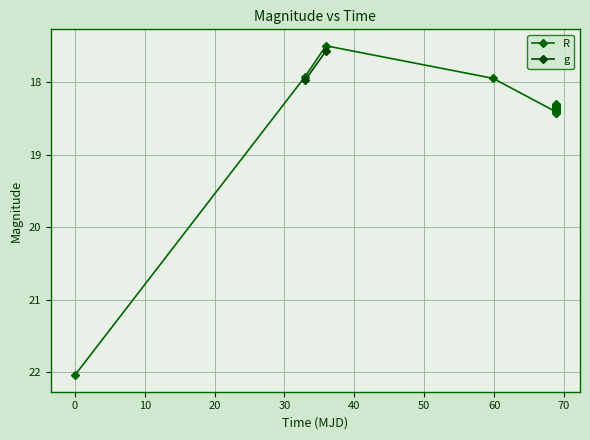

Reading right to left, list all the values displayed in this chart.

18.4	18.4	18.4	18.4	18.3	18.4	18.4	18.4	18.4	18.4	18.4	18.4	18.3	18.3	18.3	18.4	18.4	18.4	18.4	18.4	18.4	18.4	18.4	18.3	18.4	18.4	18.4	18.4	18.4	18.4	18.4	18.4	18.4	18.4	17.9	17.5	17.9	22.0